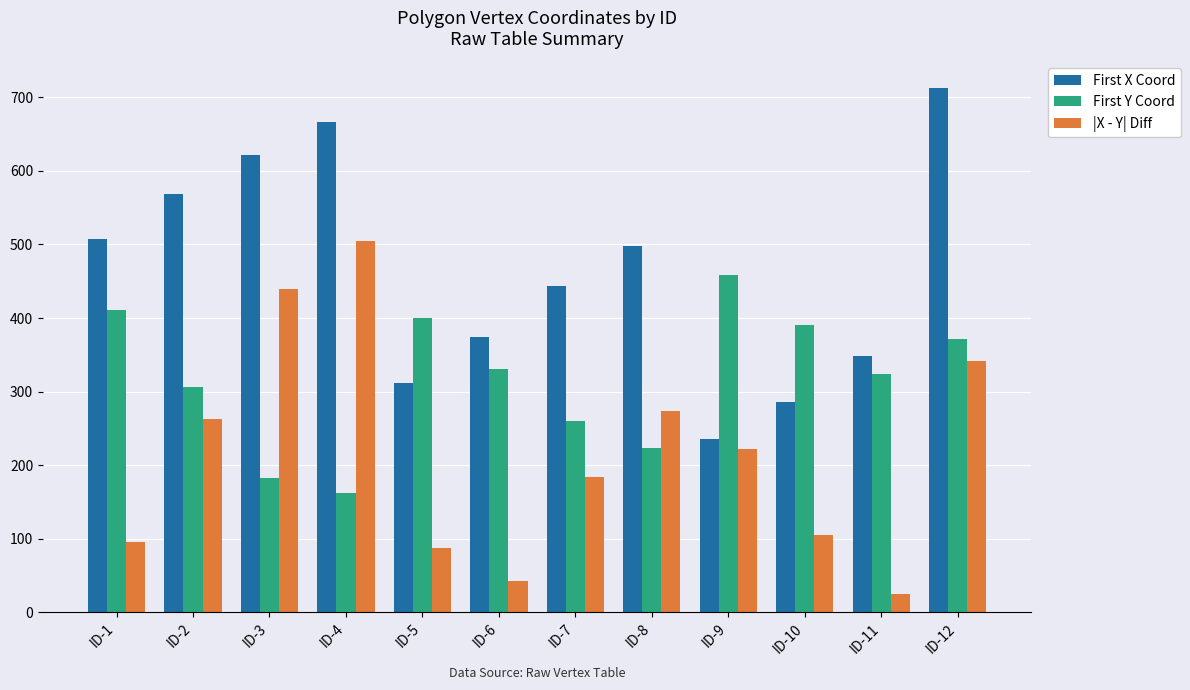

The First X Coord series shows 667 at ID-4. True or false?

True